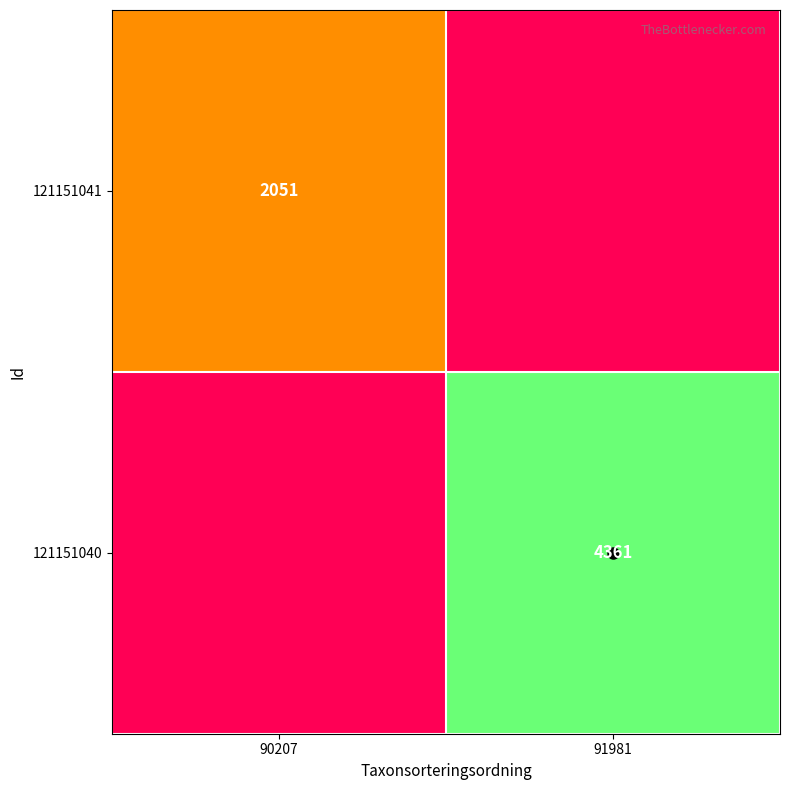

List the labels in order of 121151040 value, smallest first.

90207, 91981